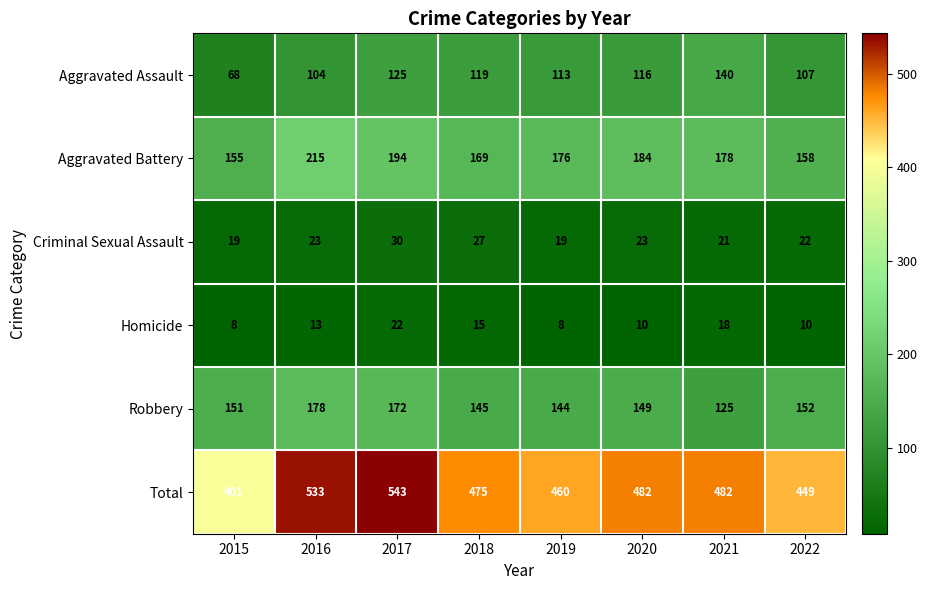

What is the spread (max minus min) of values at 2021?

464